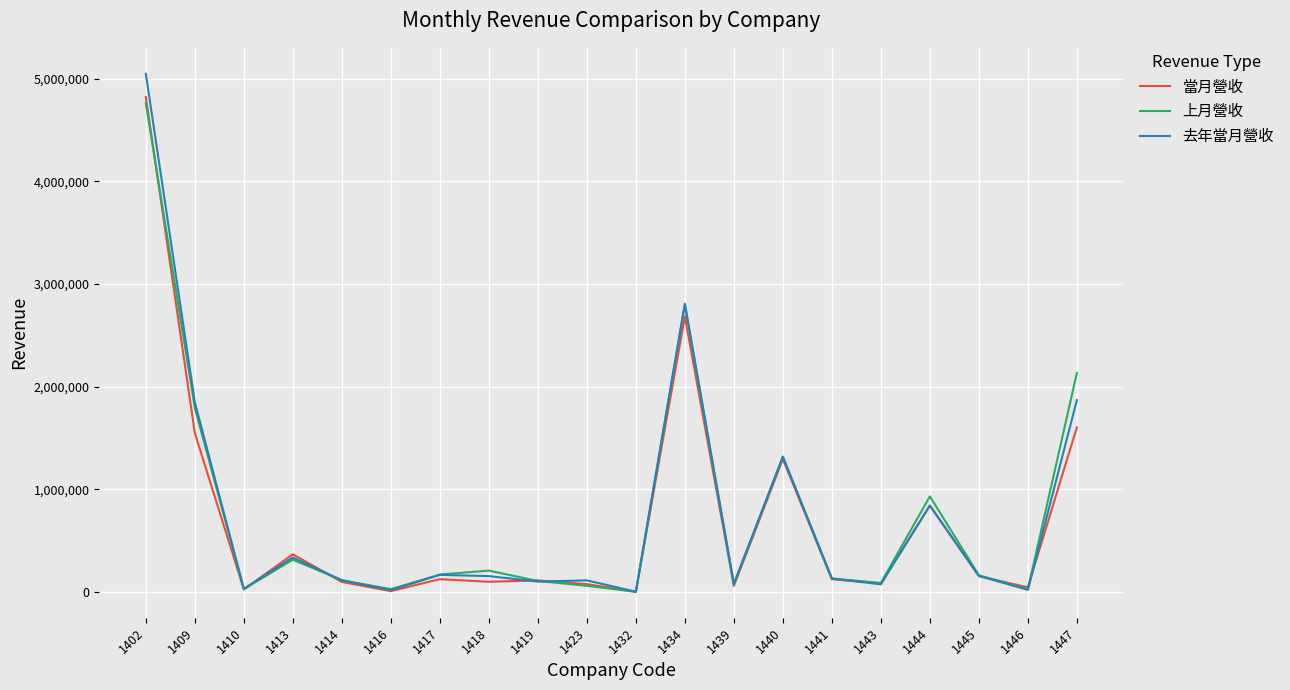

Is the value of 去年當月營收 at 1402 greater than the value of 當月營收 at 1409?

Yes